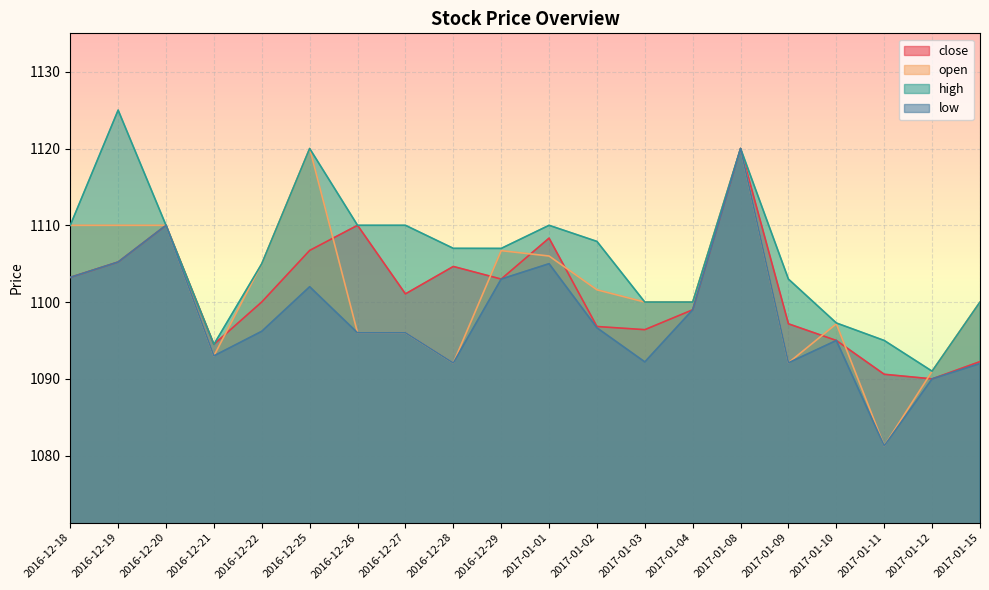

What is the difference between the maximum and minimum values in the close series?

30.0